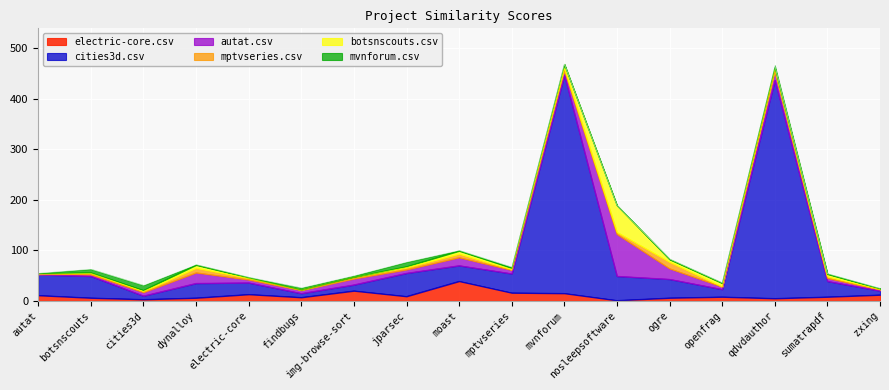

Which has a higher value, dynalloy.csv or findbugs.csv?

findbugs.csv